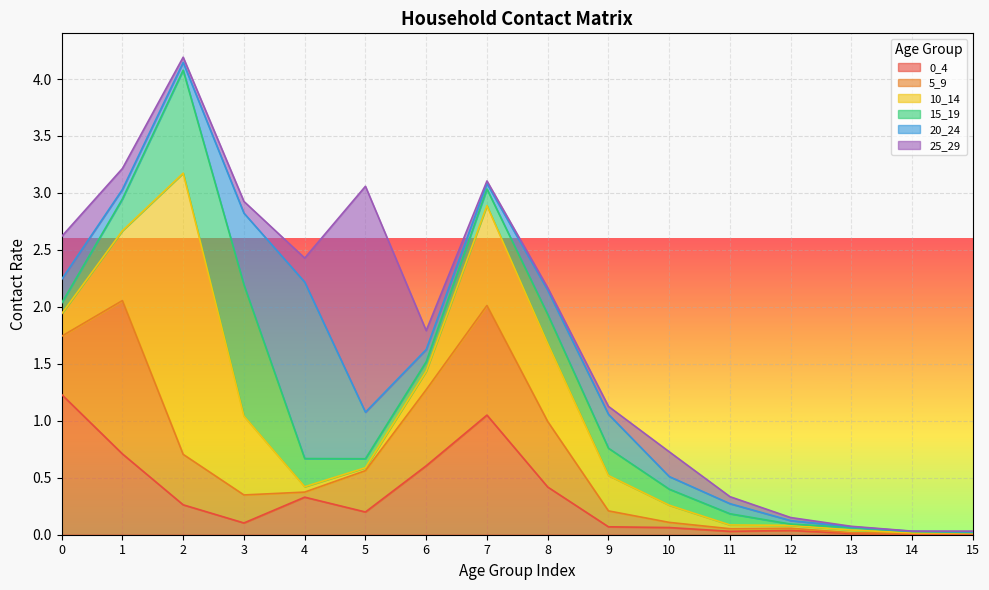

Count the number of data series in this chart.

6